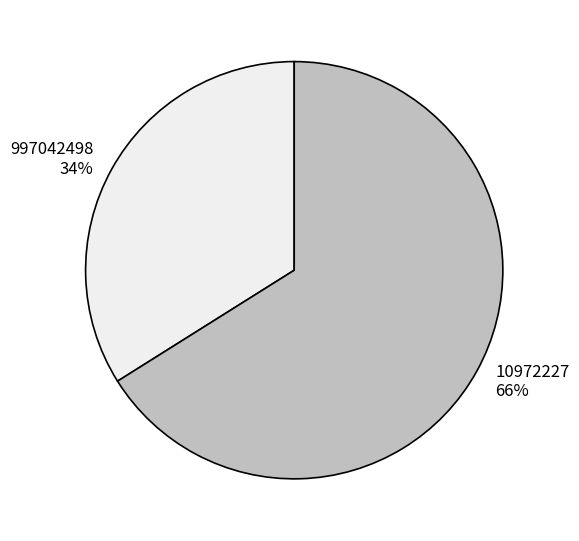

To the nearest percent, what is the difference between the largest and smallest slice percentages?

32%